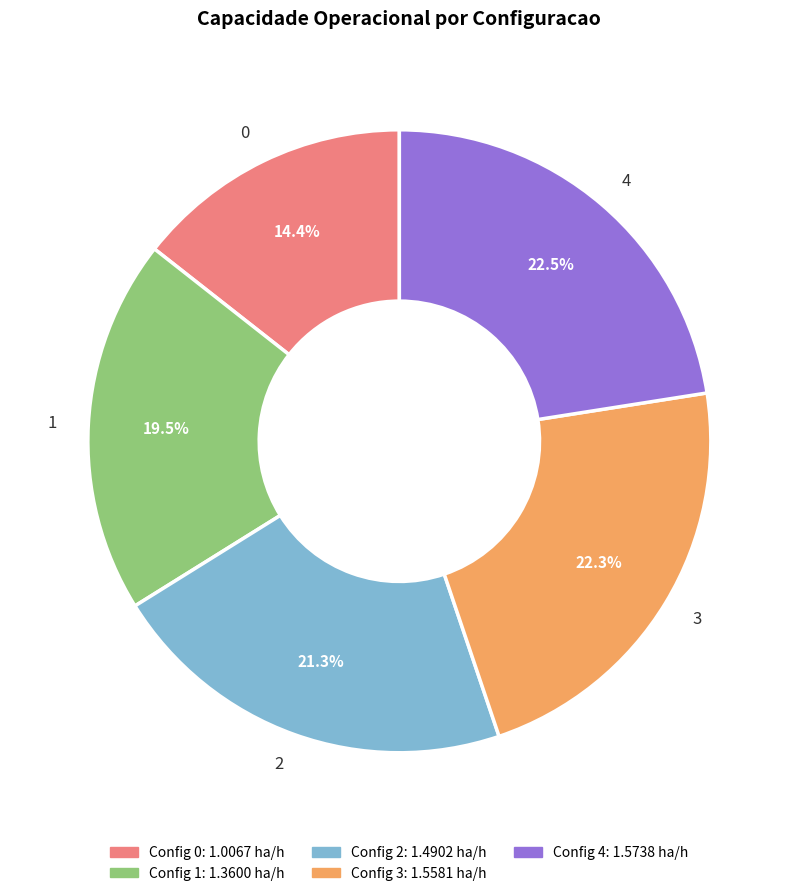

Does 2 account for over 50% of the chart?

No